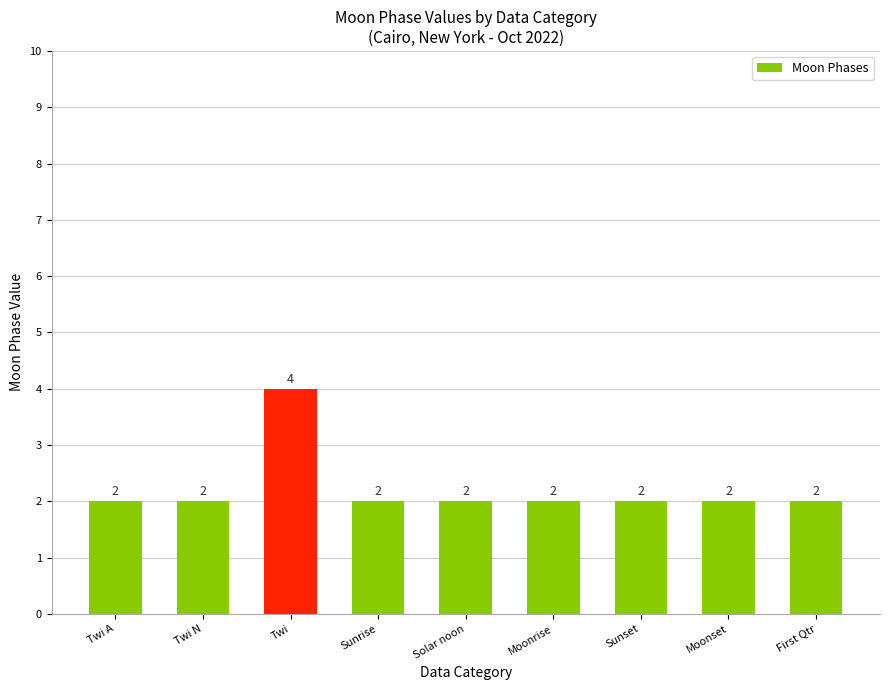

Reading left to right, what are all the values shown in this chart?

Twi A=2	Twi N=2	Twi=4	Sunrise=2	Solar noon=2	Moonrise=2	Sunset=2	Moonset=2	First Qtr=2